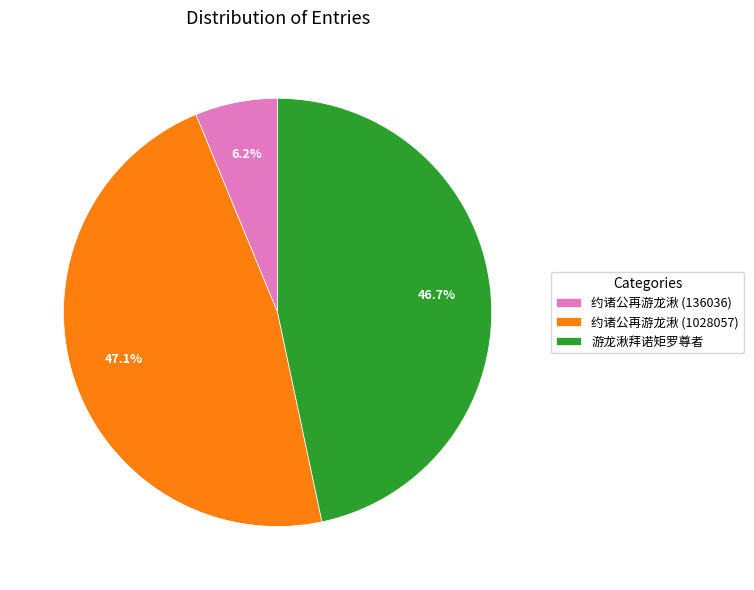

Is there a majority slice in this chart?

No